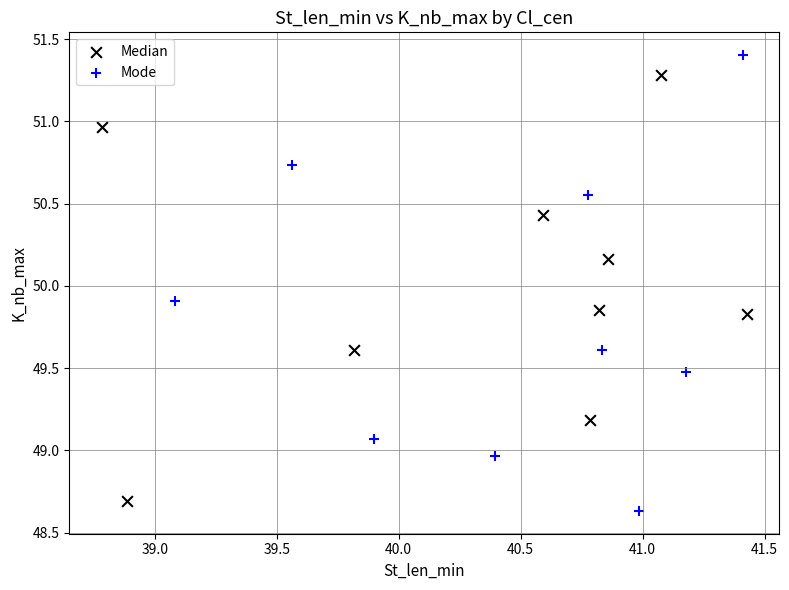

Which series contains the highest Y value?

Mode